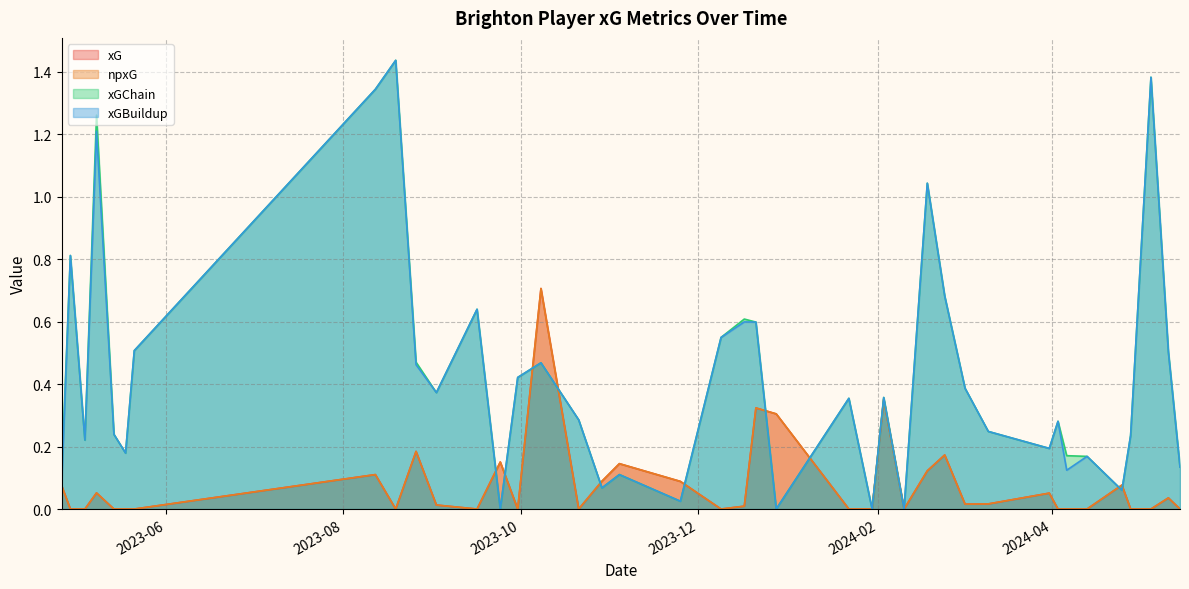

In xGBuildup, how many points are higher than both neighbors (excluding endpoints)?

13